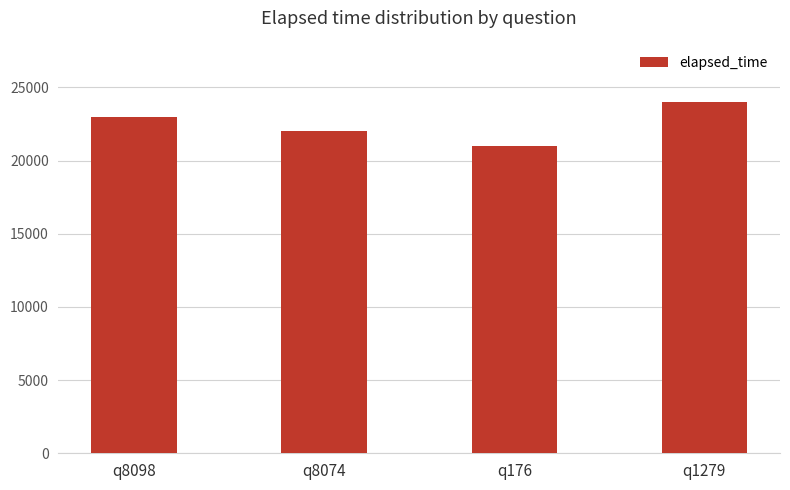

What is the sum of all values?

90000